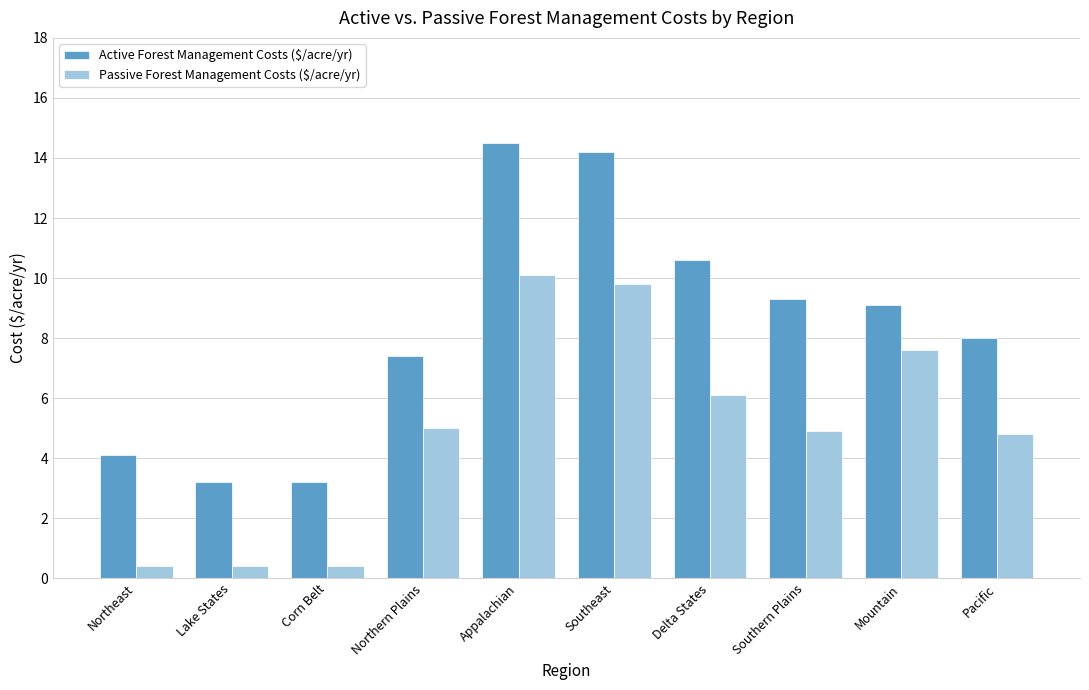

What are all the series names shown in the legend?

Active Forest Management Costs ($/acre/yr), Passive Forest Management Costs ($/acre/yr)